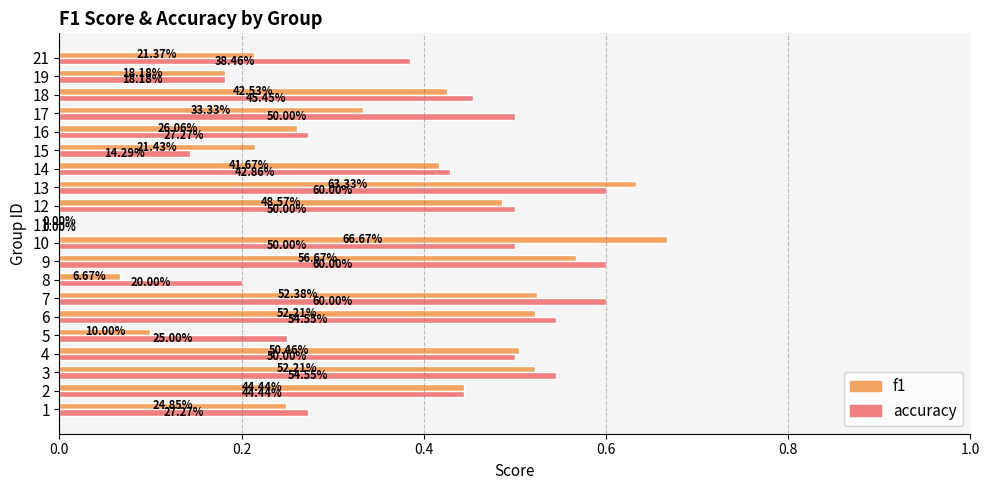

What are all the series names shown in the legend?

f1, accuracy